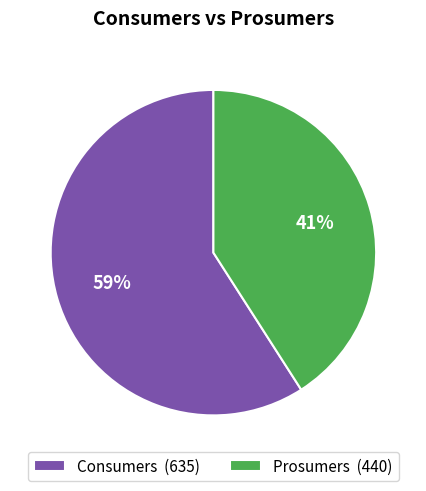

To the nearest percent, what is the average slice percentage?

50%